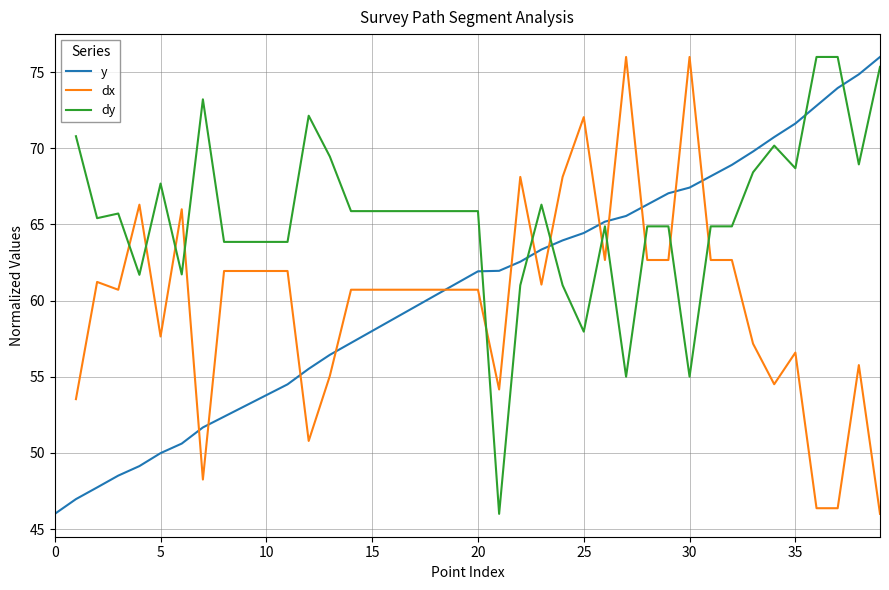

Where is the data nearest to the value 61?

19